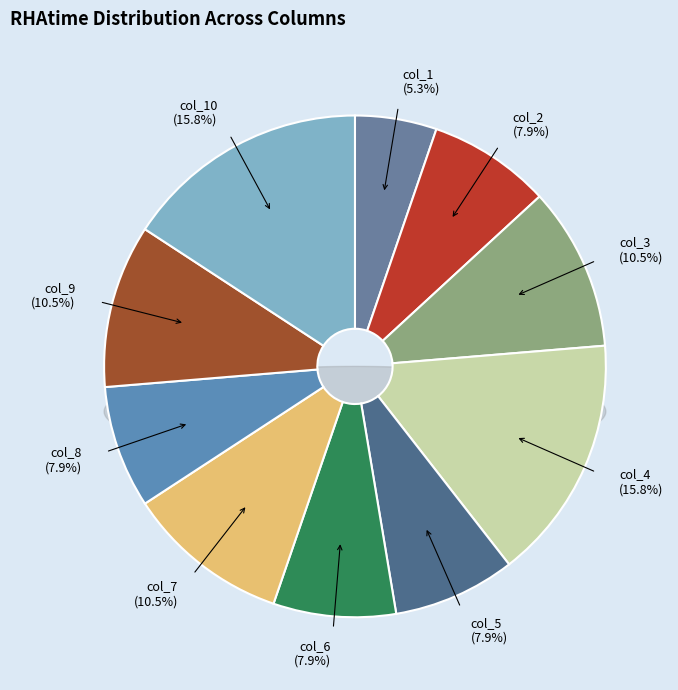

To the nearest percent, what is the difference between the largest and smallest slice percentages?

11%